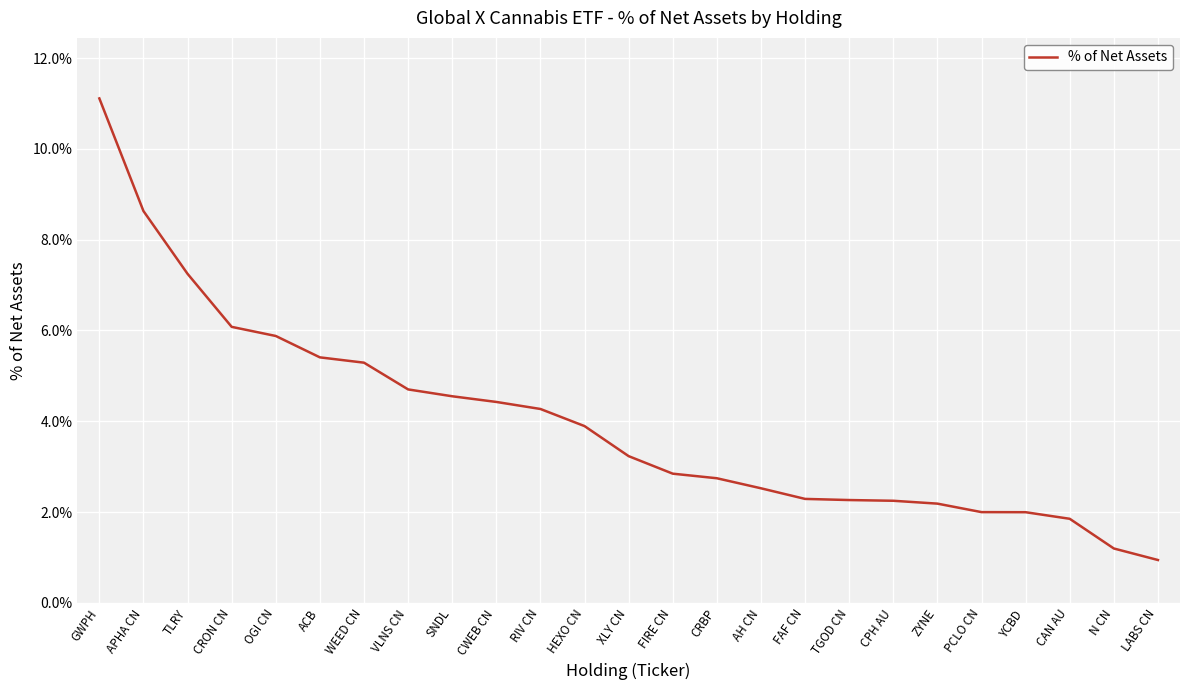

The value at LABS CN is 1.4. True or false?

False